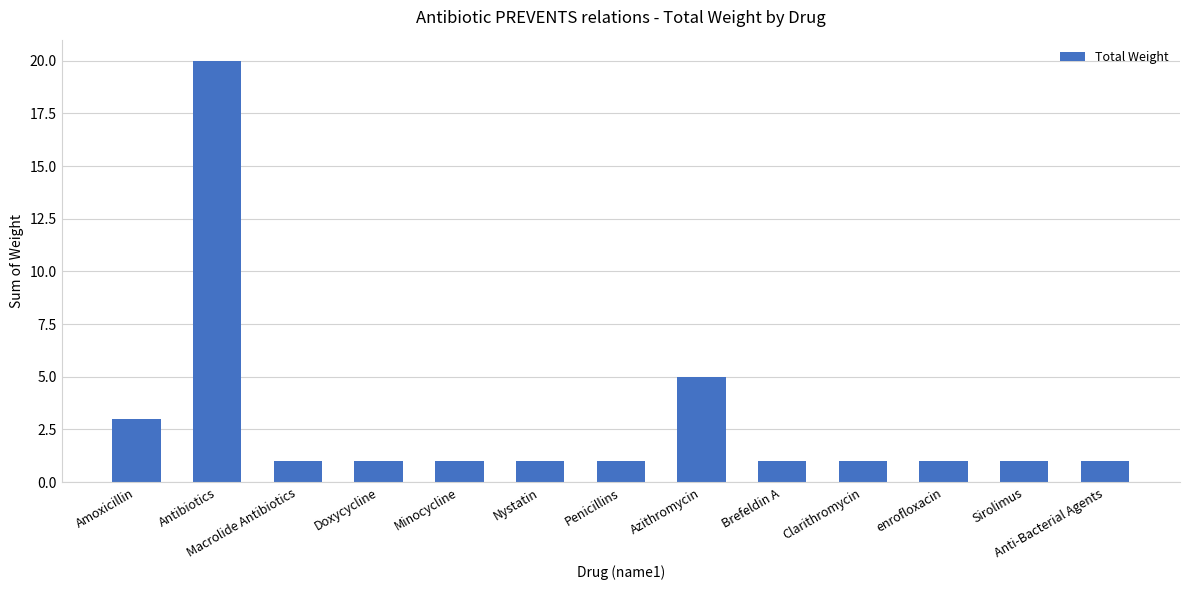

What is the greatest value displayed?

20